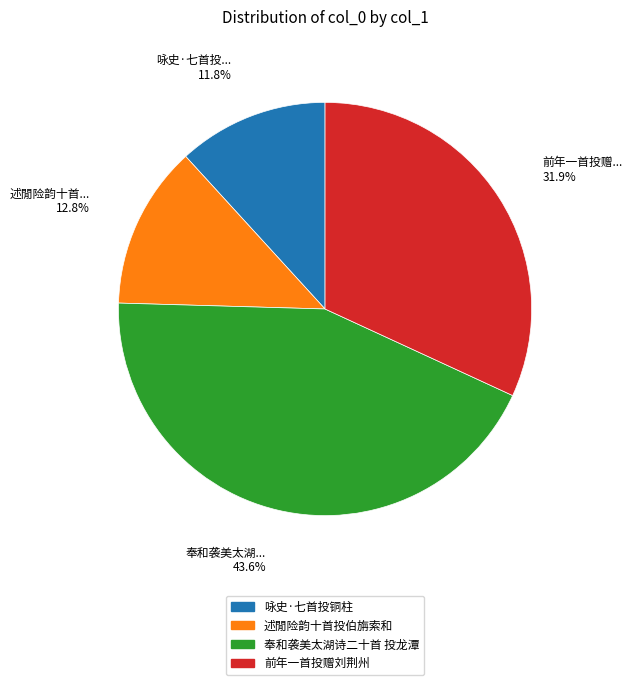

Rank the categories by value from highest to lowest.

奉和袭美太湖诗二十首 投龙潭, 前年一首投赠刘荆州, 述閒险韵十首投伯旃索和, 咏史·七首投铜柱